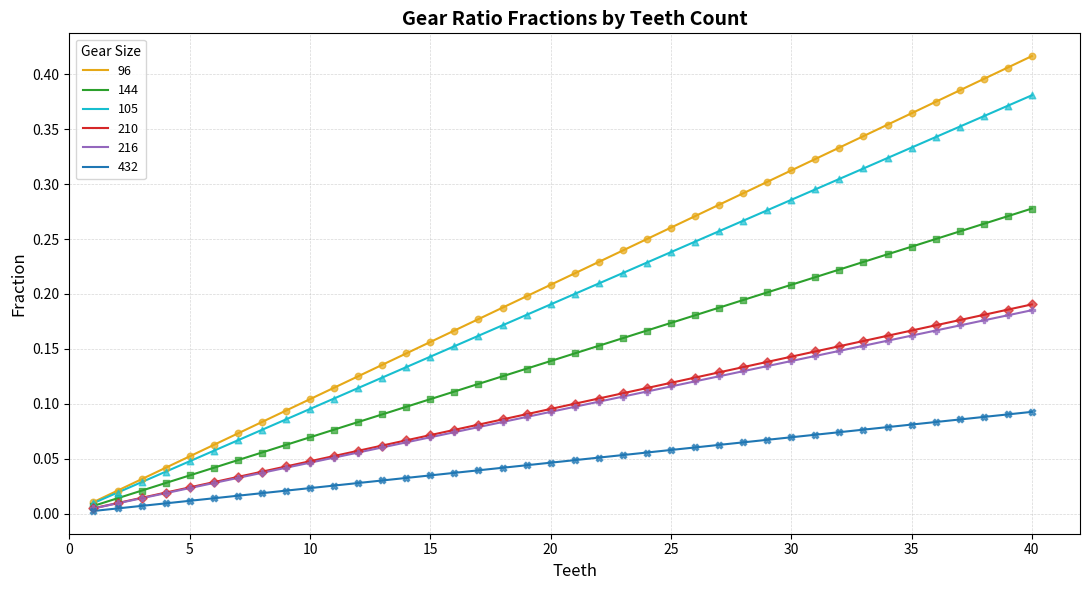

Which series has the widest spread of values?

96